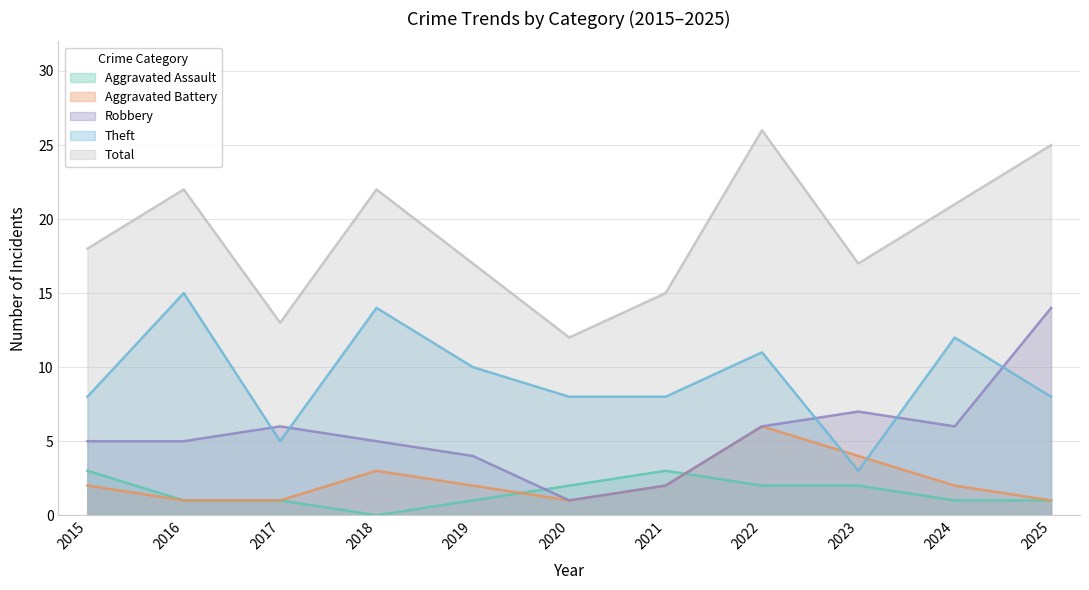

How many lines are shown in the chart?

5